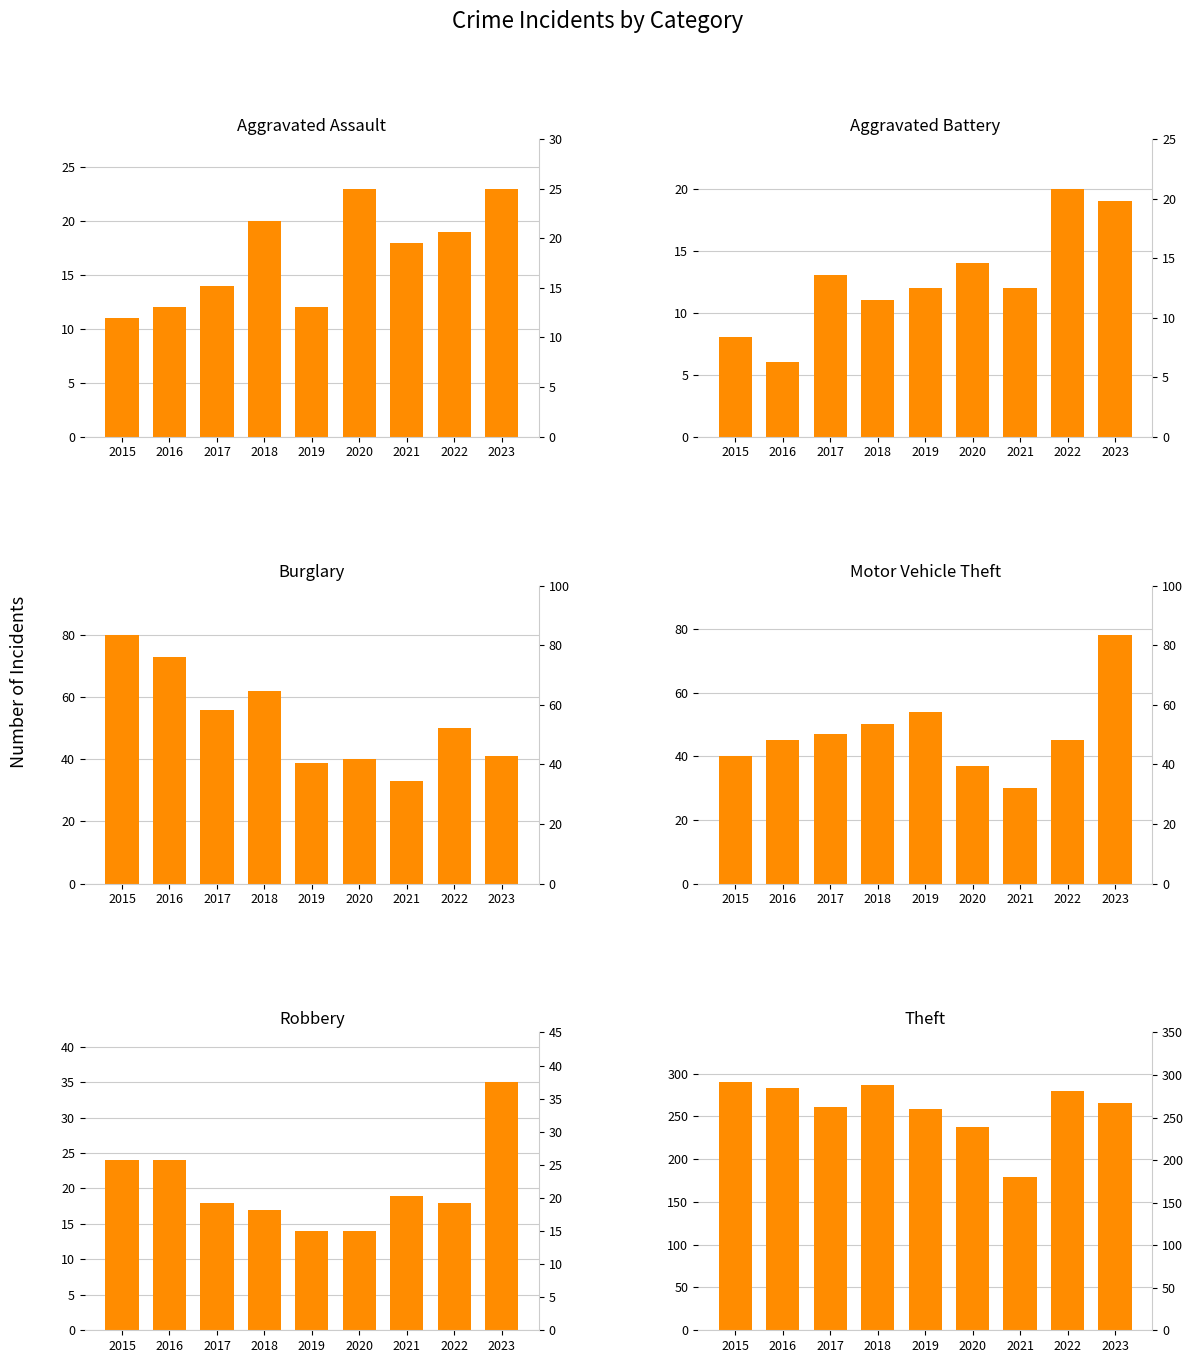

Between 2015 and 2022, which series saw the biggest shift?

Burglary